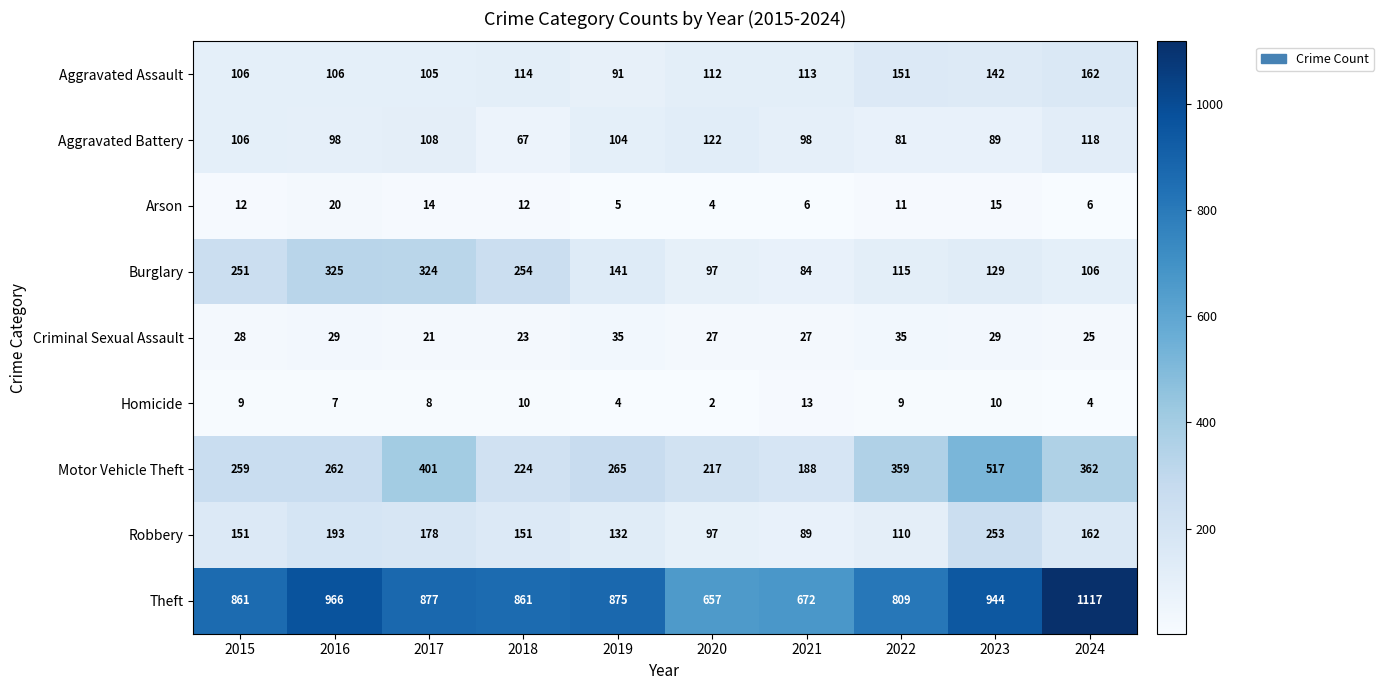

Which series has the largest total across all categories?

Theft